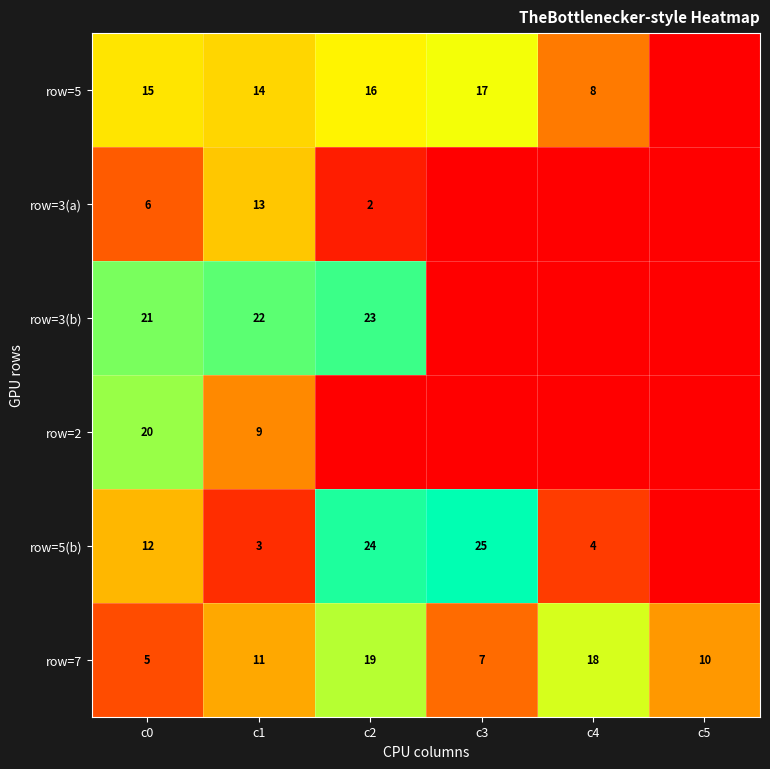

Which category has the highest value in the row=7 series?

c2